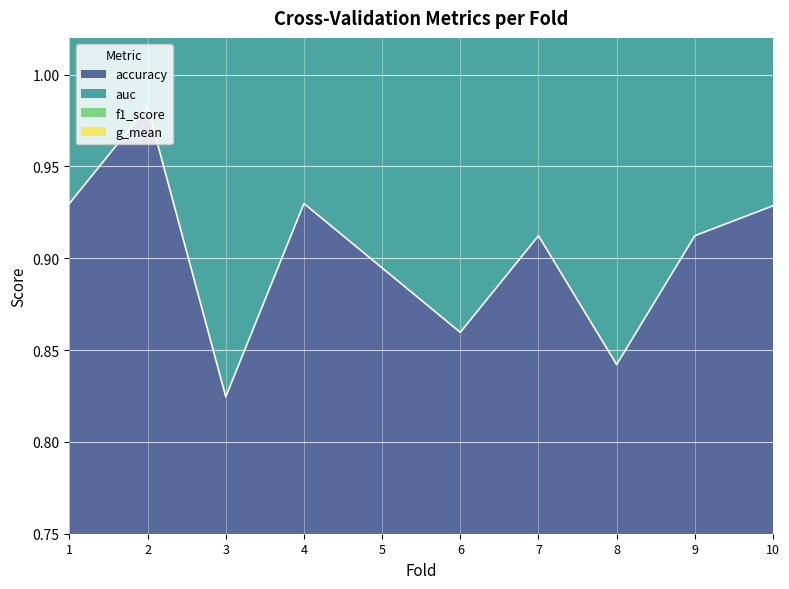

What are all the series names shown in the legend?

accuracy, auc, f1_score, g_mean